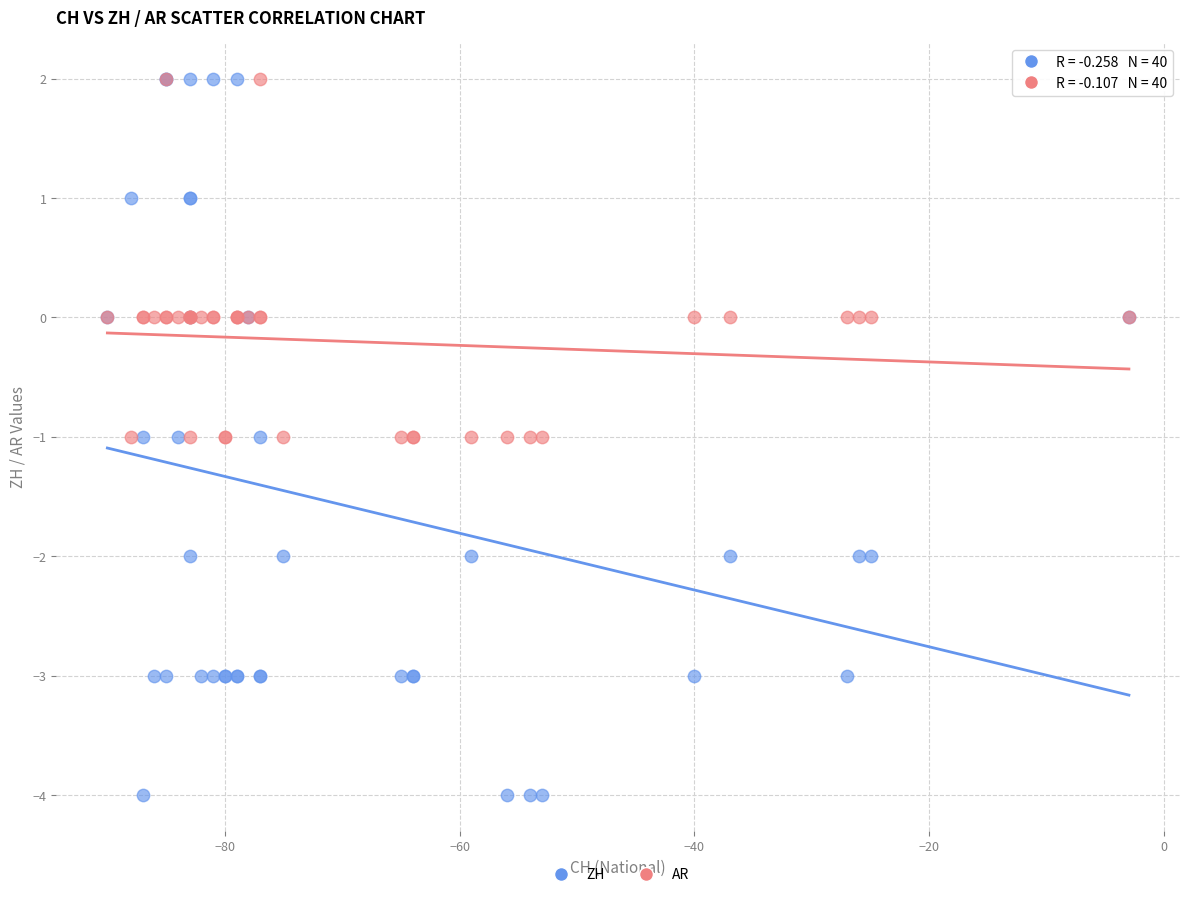

What are all the series names shown in the legend?

ZH, AR